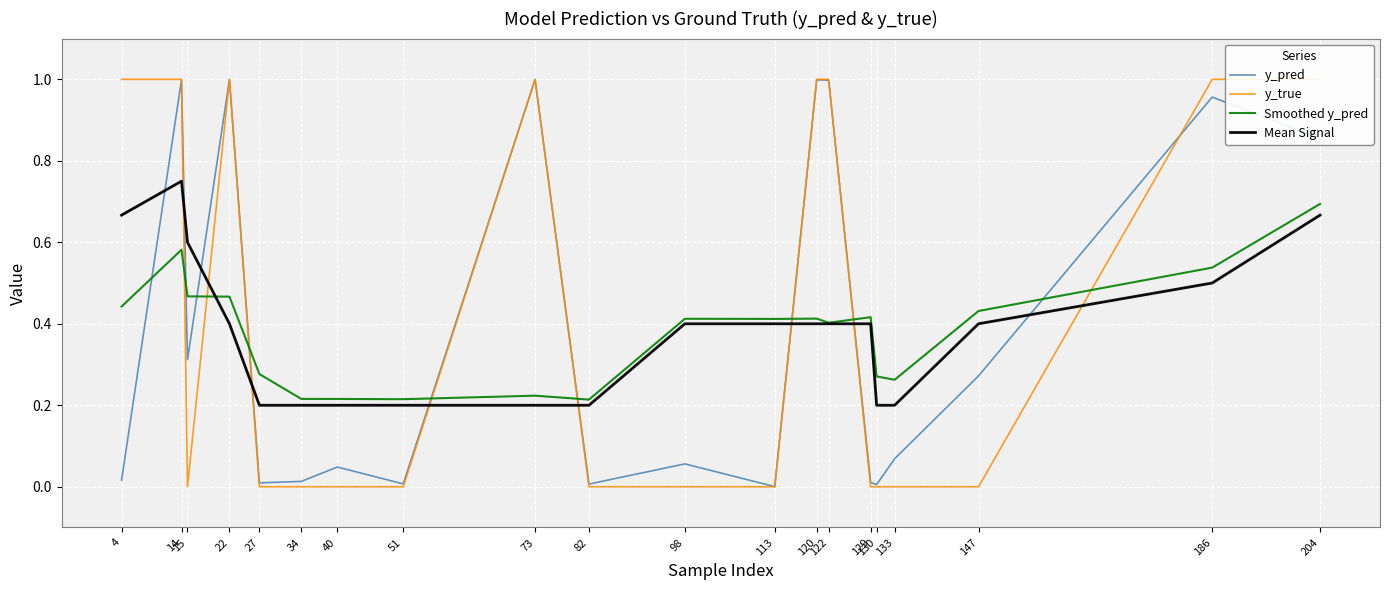

True or false: y_pred has a value of 0.1 at 98.

True